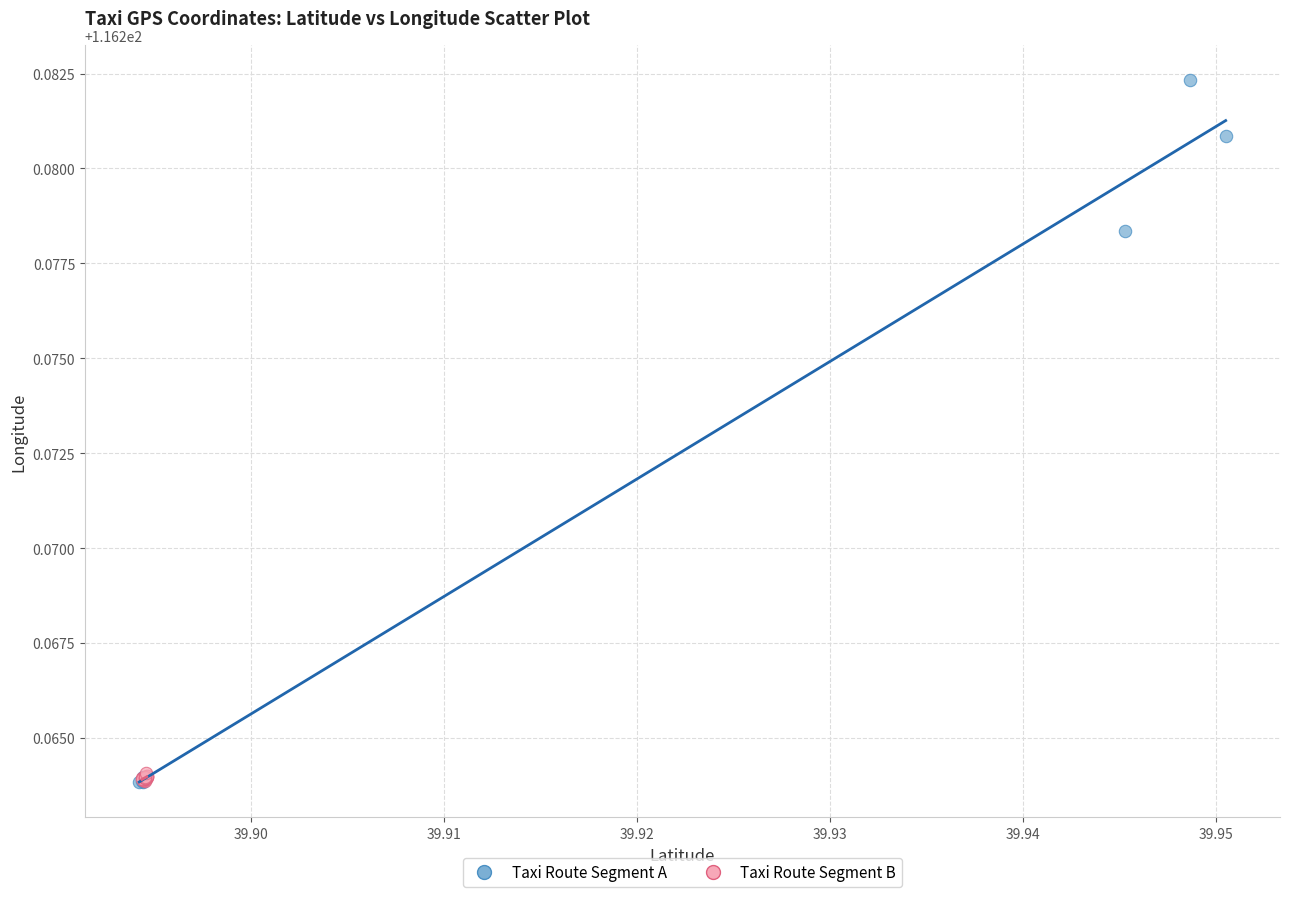

What are all the series names shown in the legend?

Taxi Route Segment A, Taxi Route Segment B